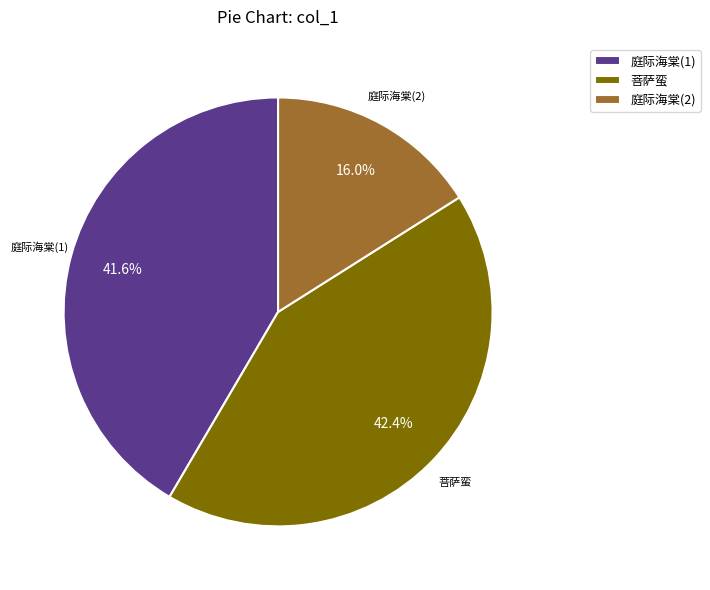

What percentage do 庭际海棠(1) and 菩萨蛮 together represent?

84.0%